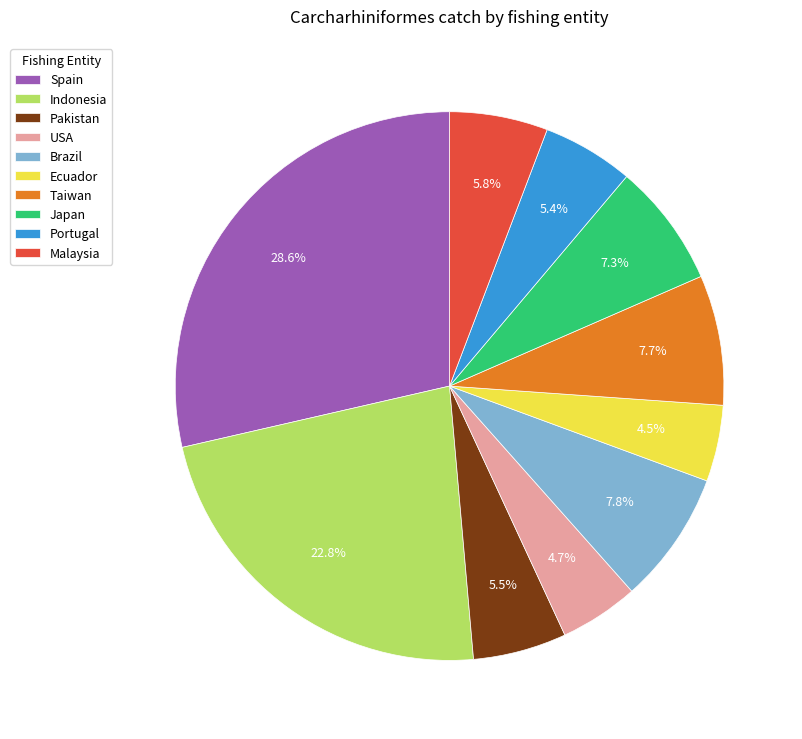

How much of the chart is everything except Pakistan?

94.5%